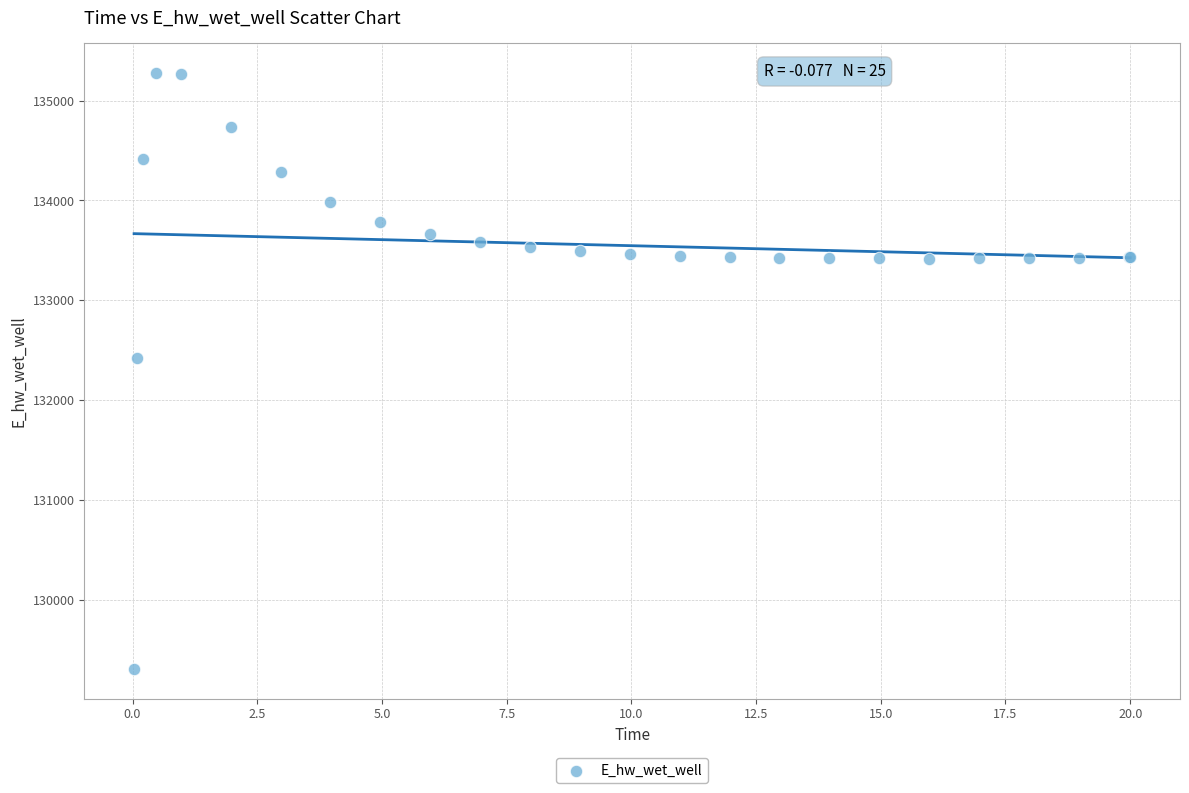

What Y value in the scatter plot is closest to 132293?

132424.3